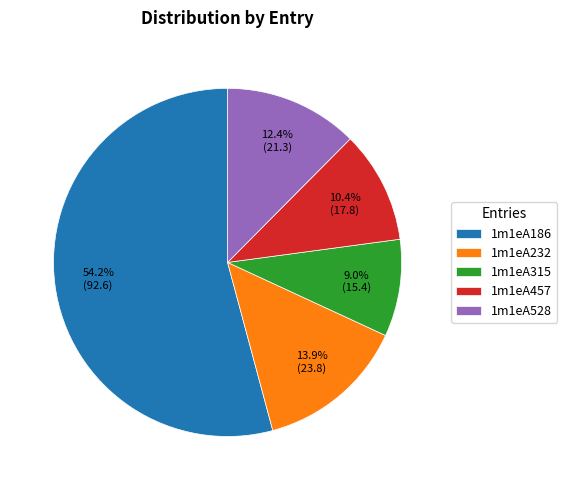

Which slice is the smallest?

1m1eA315